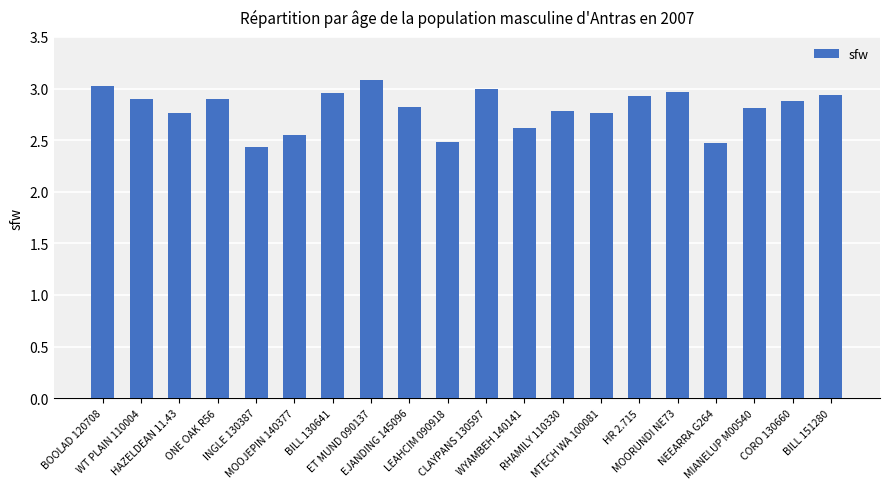

Approximately how many times larger is the value at CLAYPANS 130597 compared to NEEARRA G264?

1.2